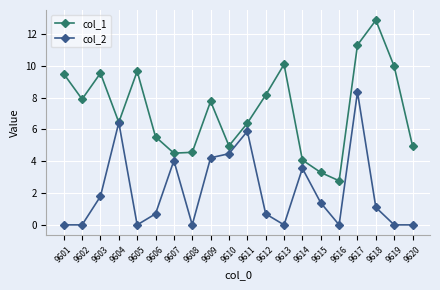

Does the chart have visible grid lines?

Yes